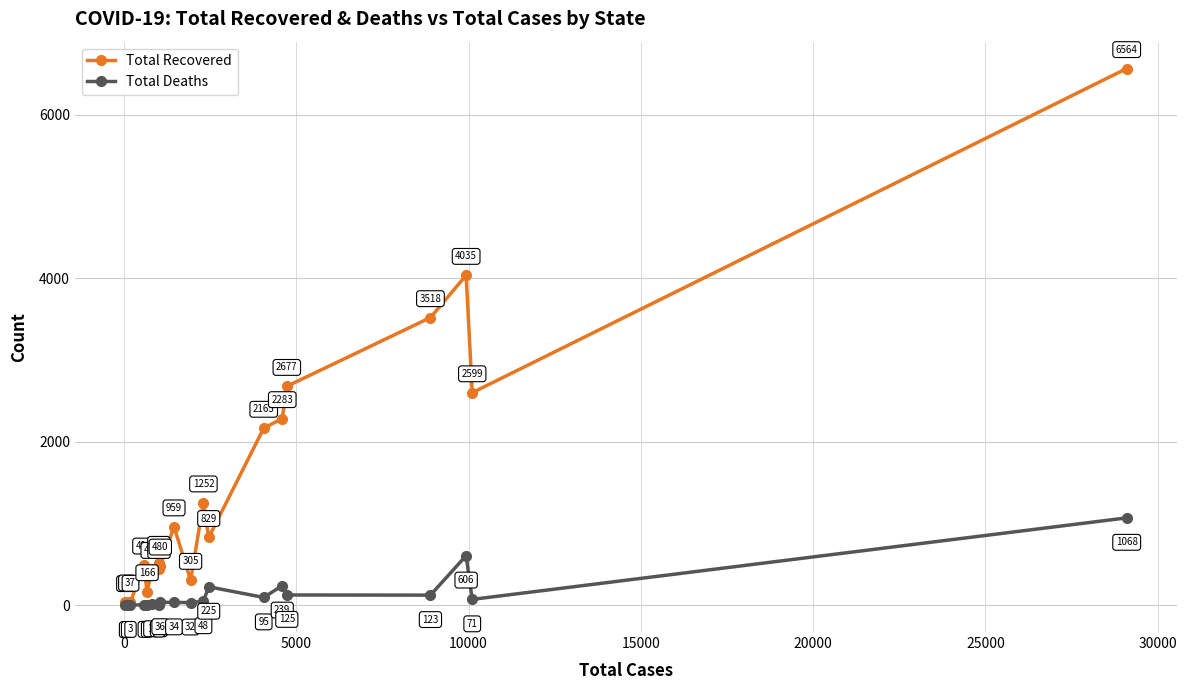

Rank the series by their average value, from highest to lowest.

Total Recovered, Total Deaths